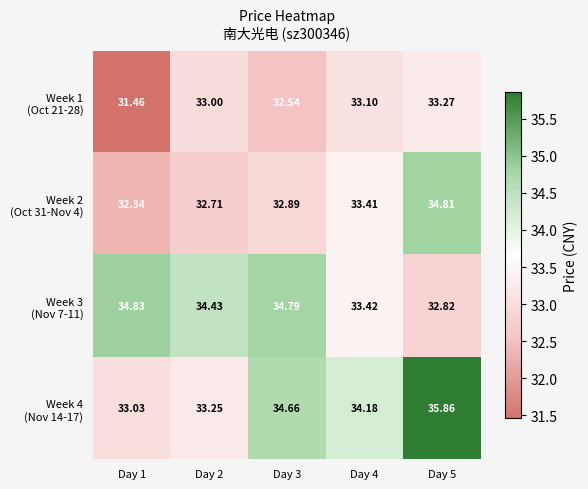

At how many categories does at least one series exceed 33?

5